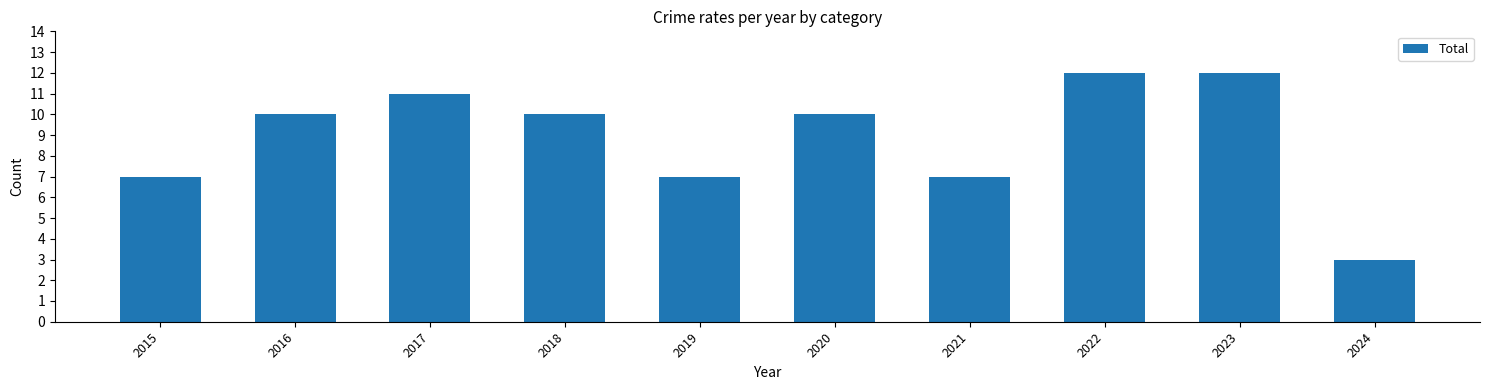

What is the minimum value shown in the chart?

3